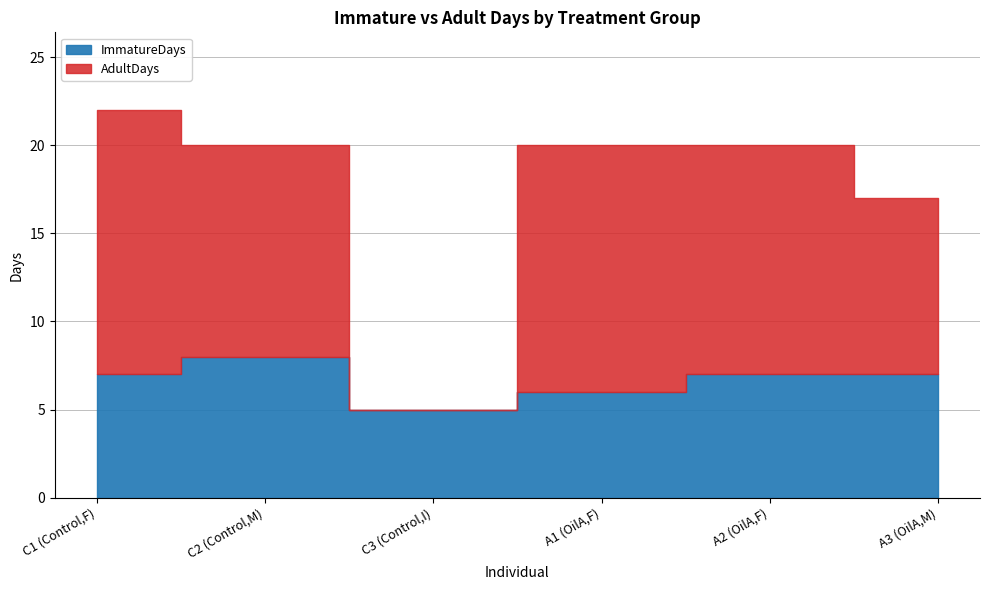

Which series has the largest total across all categories?

AdultDays